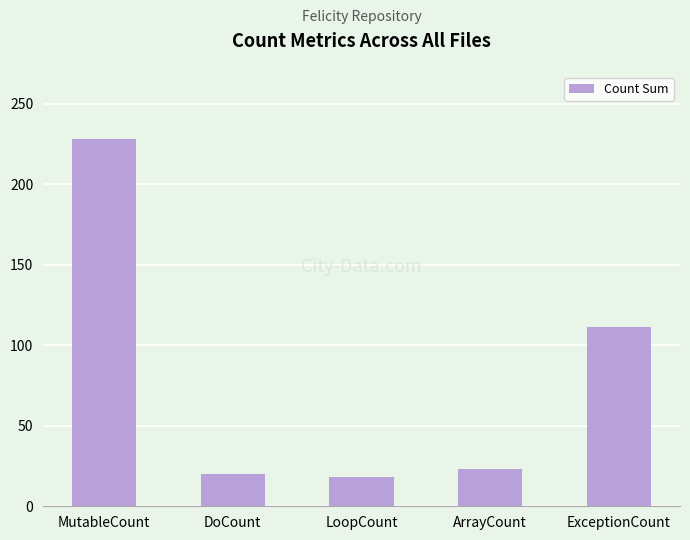

What is the ratio of the value at ArrayCount to the value at MutableCount?

0.1